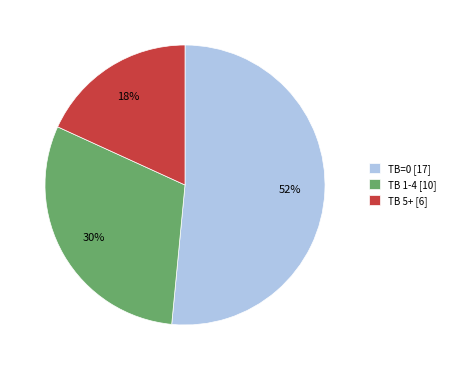

The TB 1-4 [10] slice represents 42% of the pie. True or false?

False